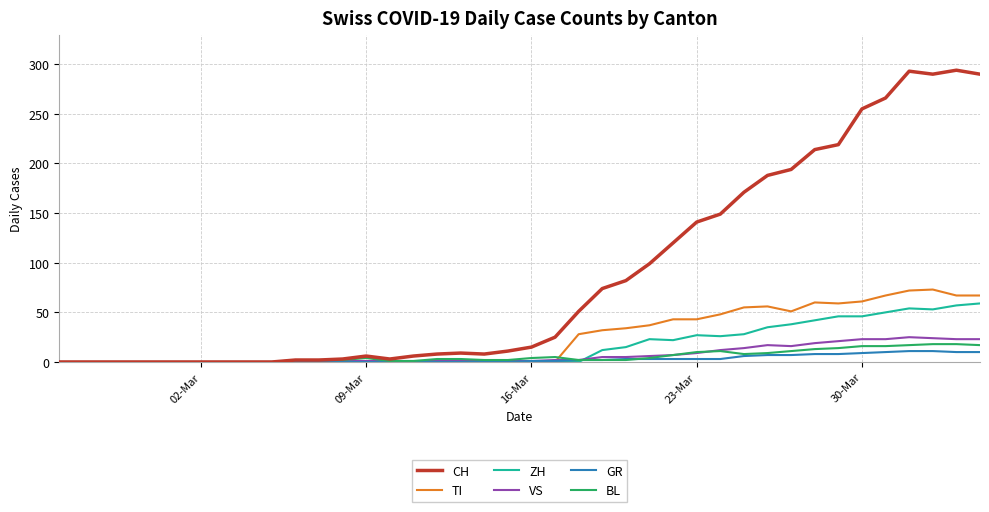

Which series has the largest total across all categories?

CH